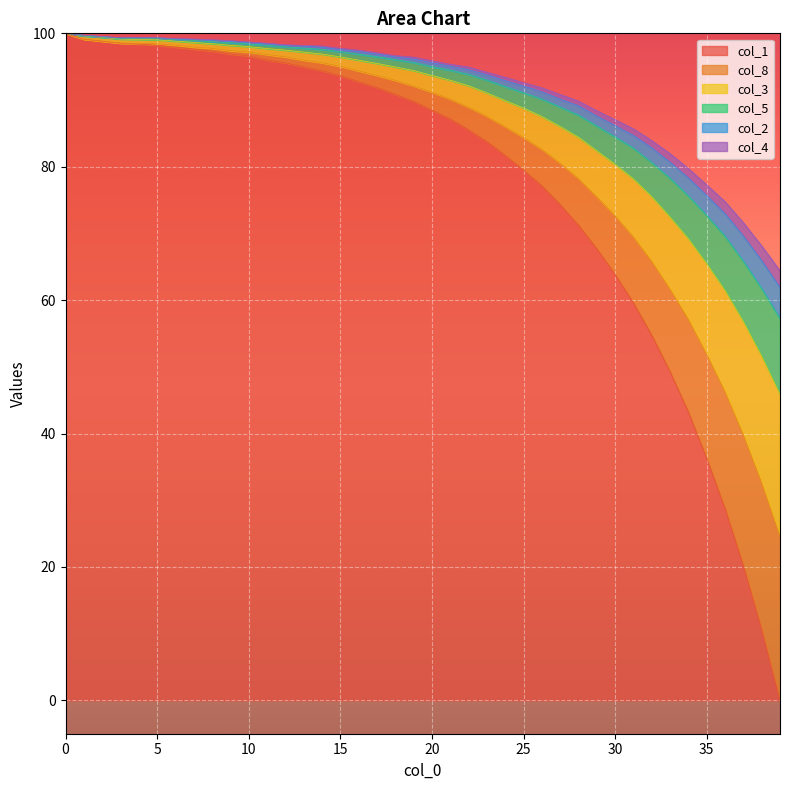

What is the highest value of the col_1 series?

100.0